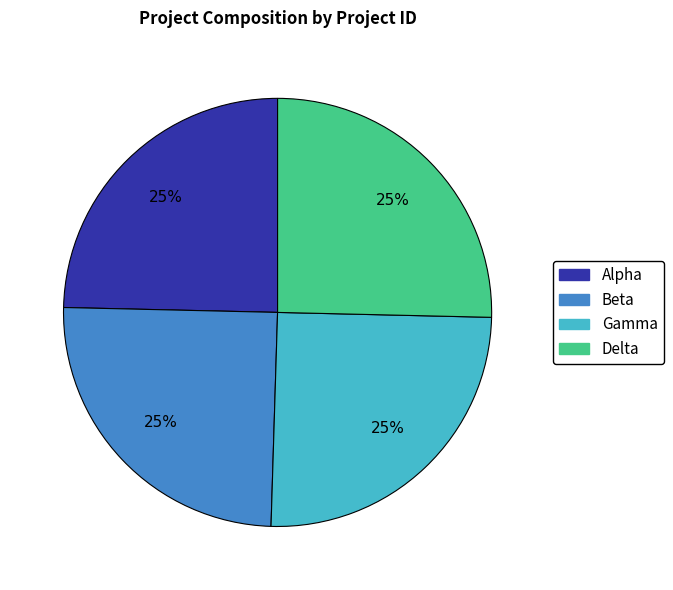

To the nearest percent, what portion does Beta represent?

25%